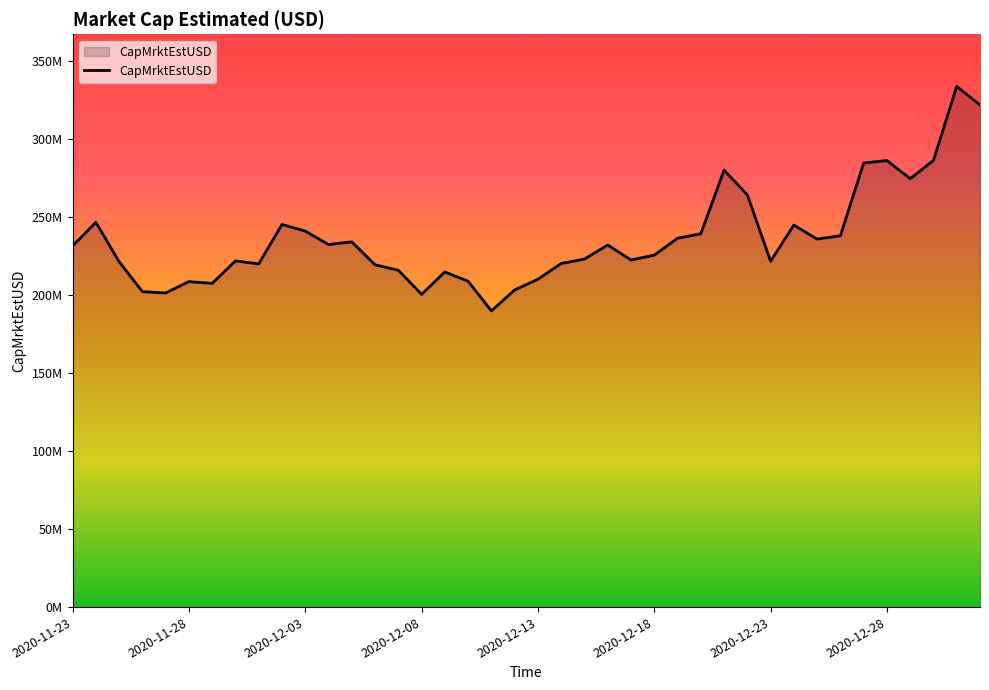

What is the value of the 13th point from the left?

234044462.3